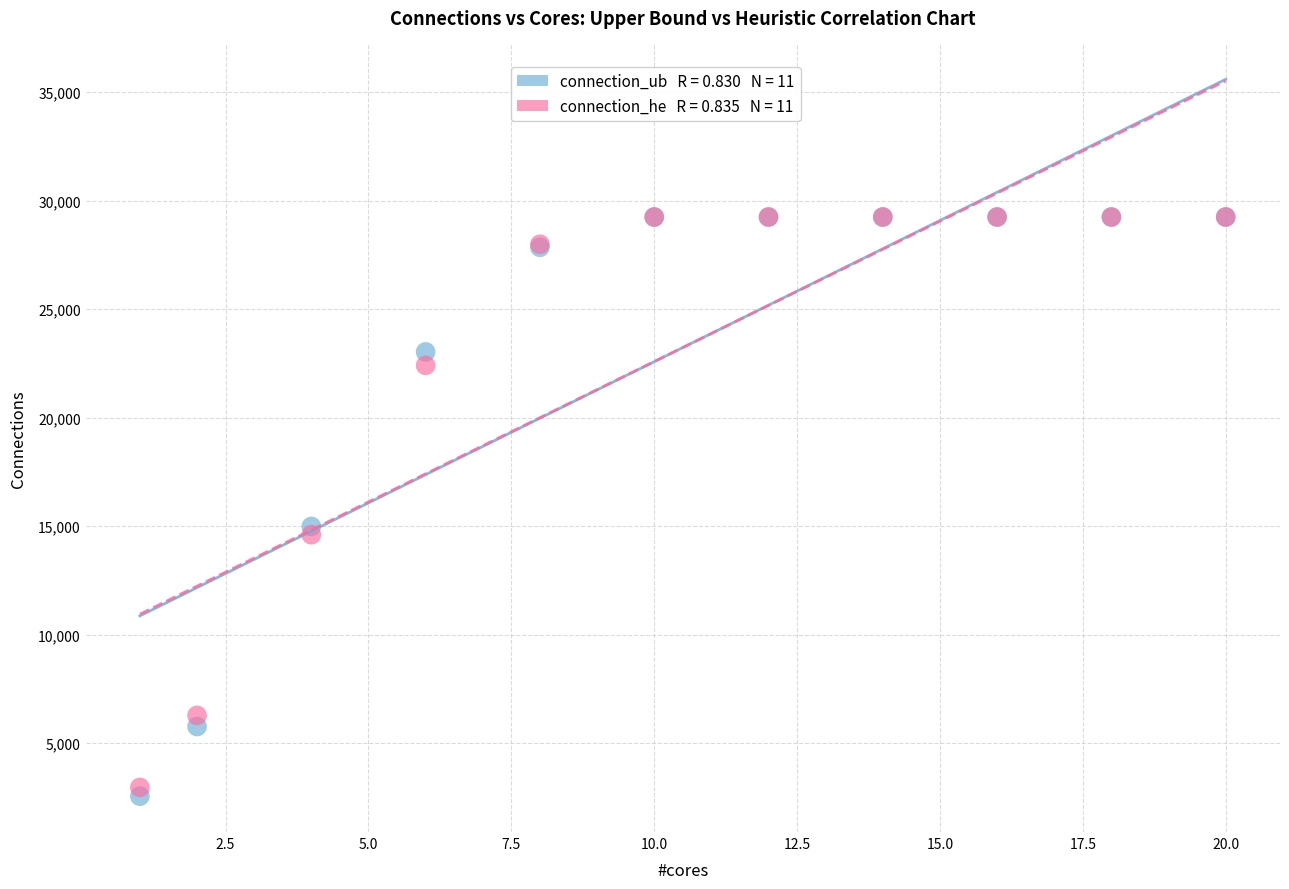

Across all series, what Y value is closest to 15904?

14990